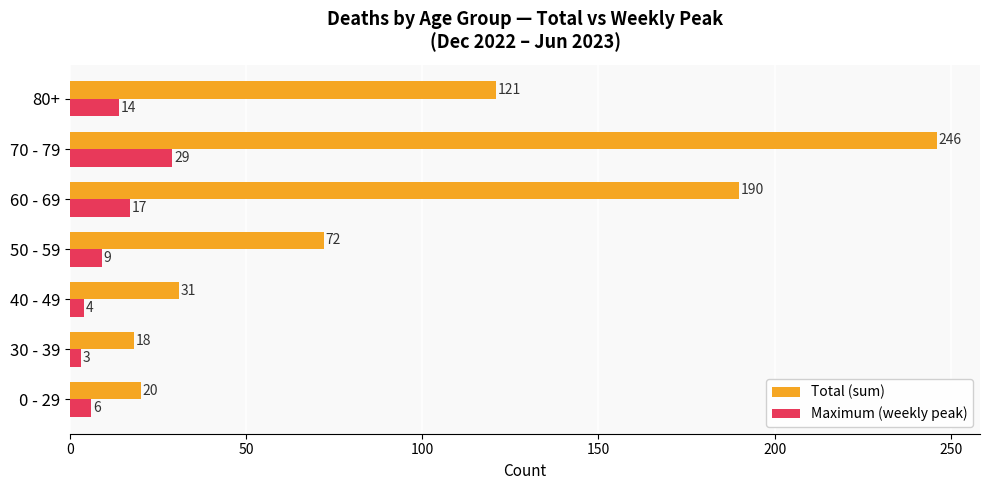

Where is Total (sum) nearest to the value 132?

80+